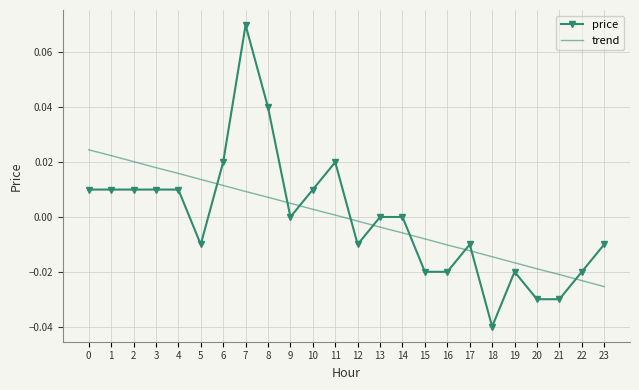

Which series has the widest spread of values?

price